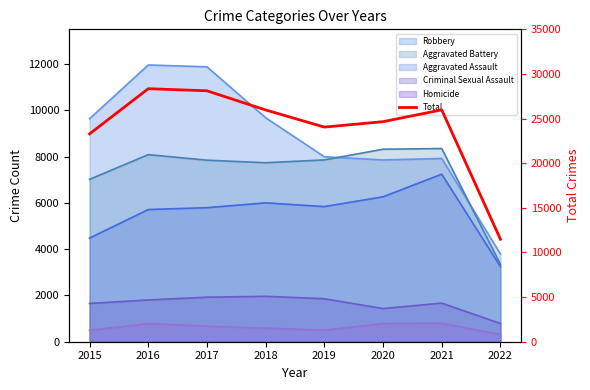

Rank the categories by value from highest to lowest.

2016, 2017, 2021, 2018, 2020, 2019, 2015, 2022